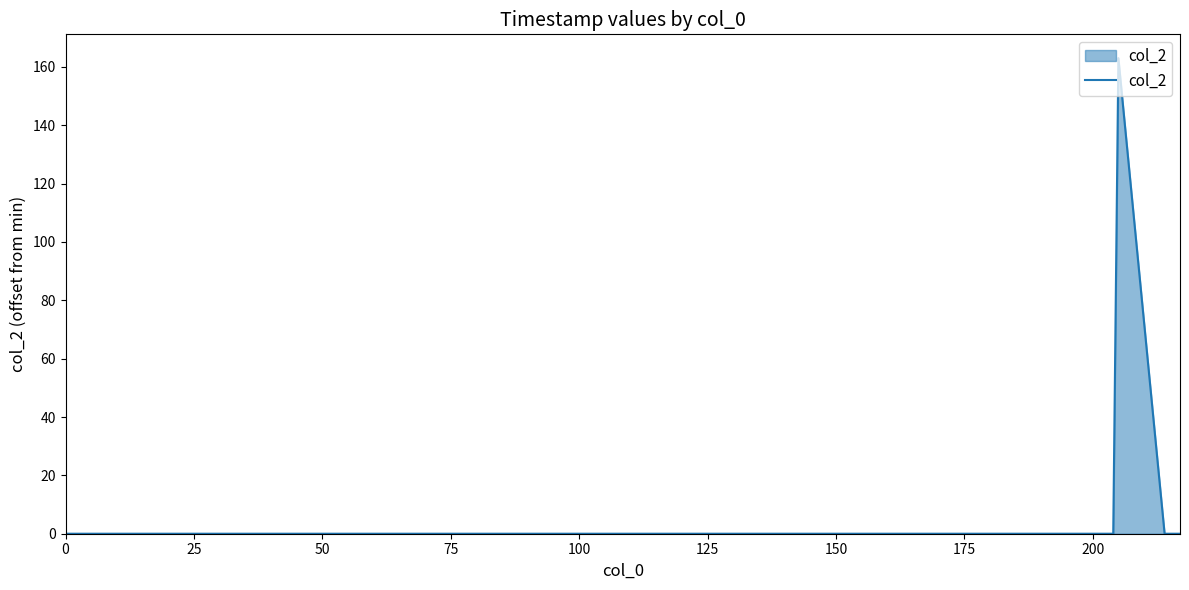

True or false: there are more than 0 points higher than both neighbors.

True